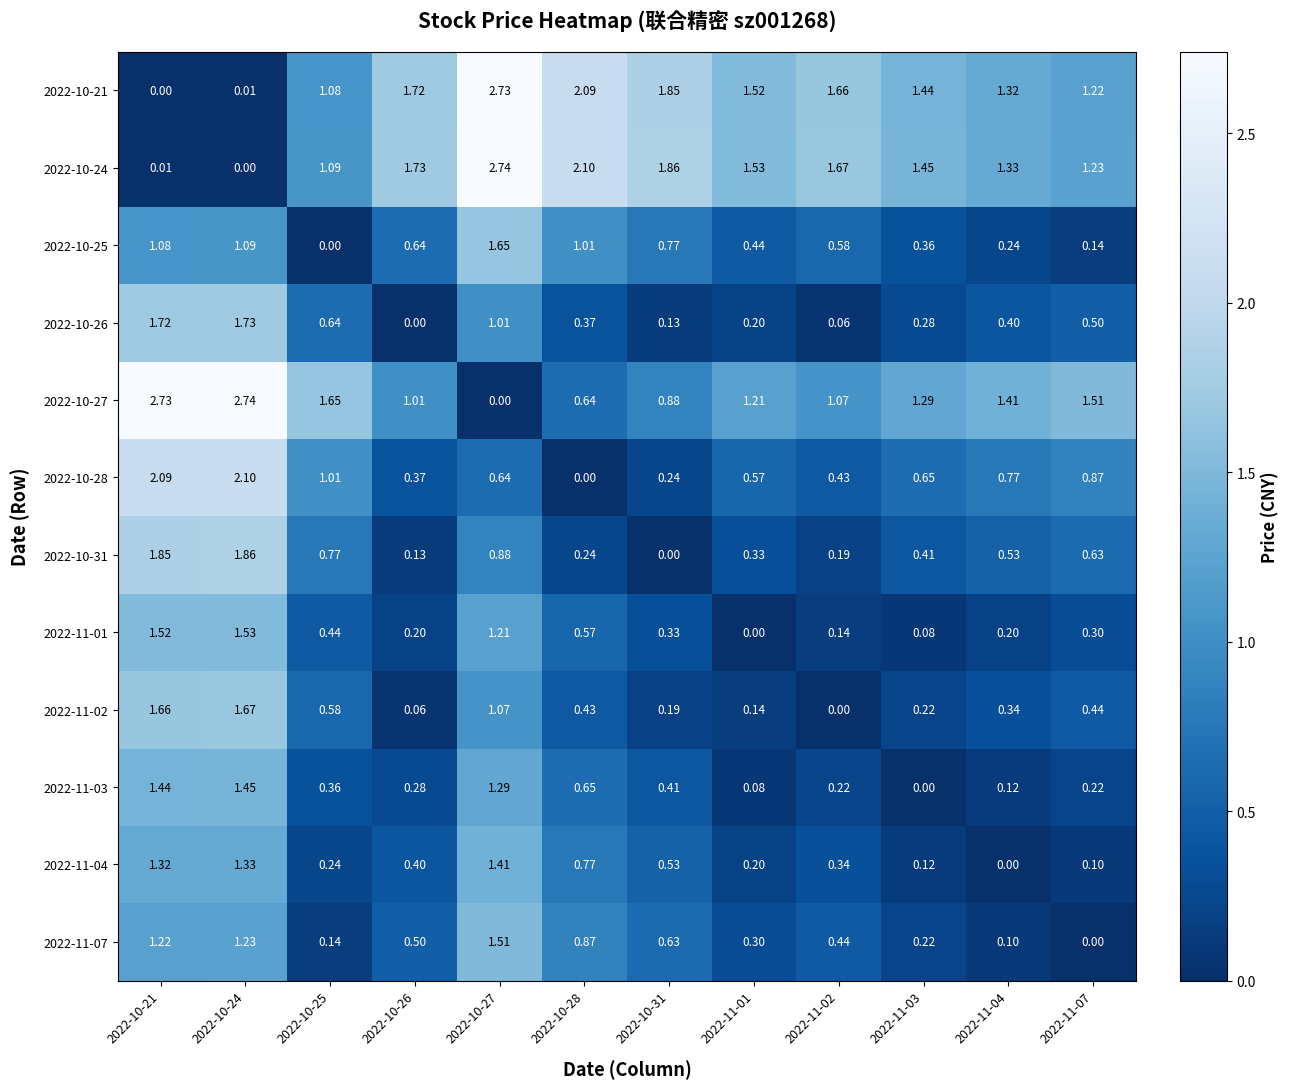

Is the value of 2022-11-07 at 2022-10-27 greater than the value of 2022-10-25 at 2022-11-07?

Yes